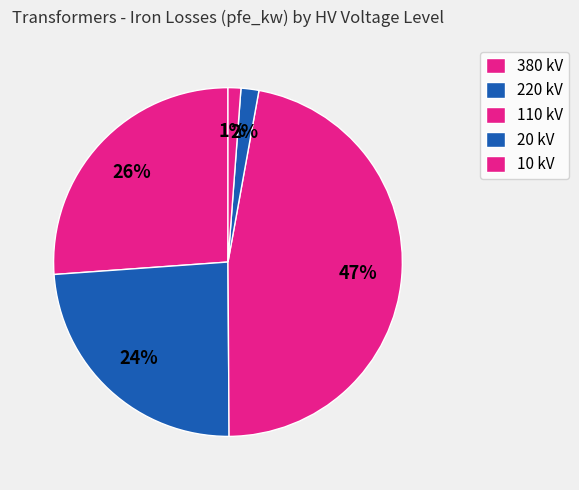

Which slice is the smallest?

10 kV